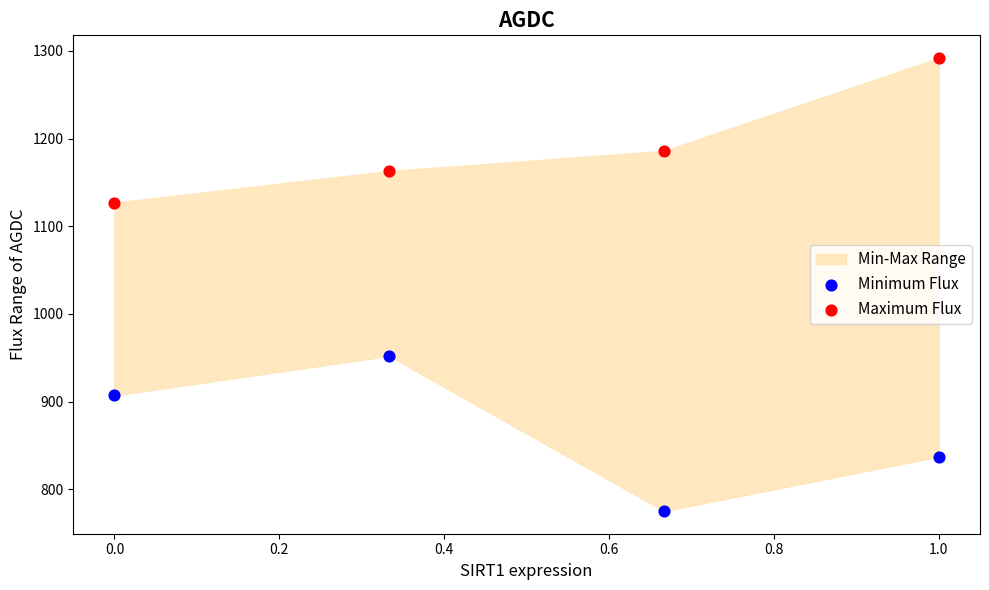

Across all data points, what is the average Y value?

1030